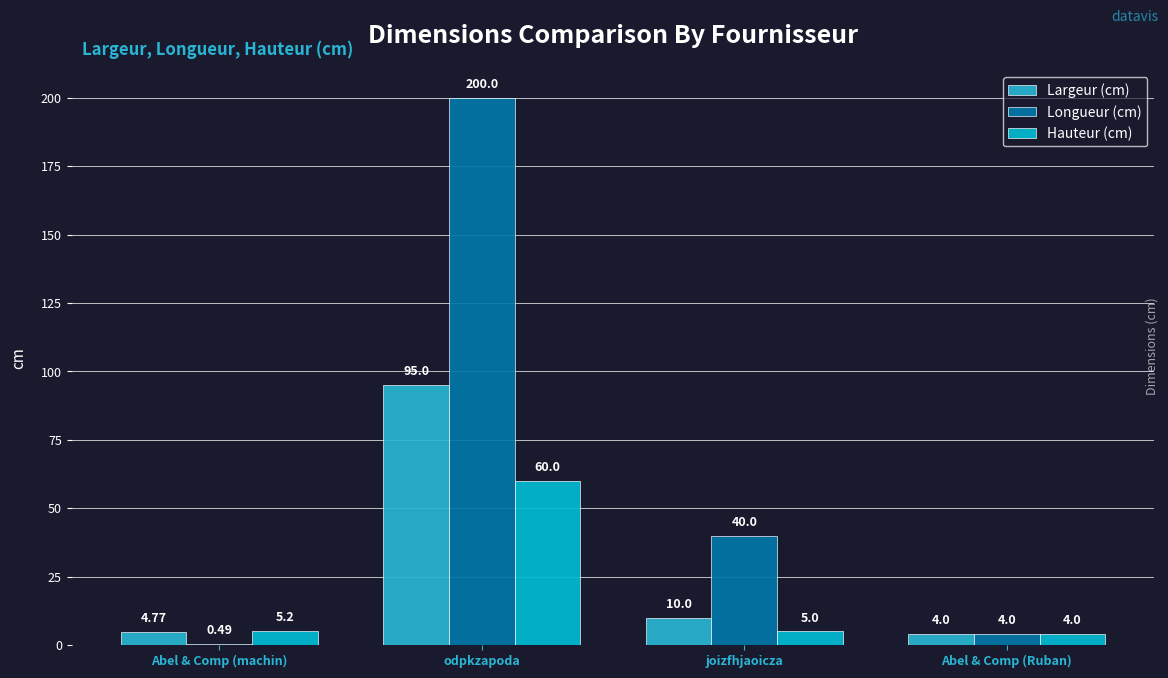

How many groups of bars are there?

4